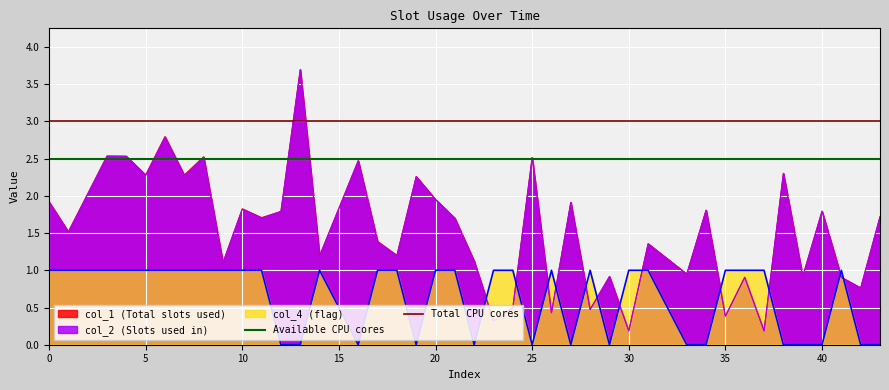

Which series ends up on top after the final intersection of col_4 (flag) and col_1 (Total slots used)?

col_1 (Total slots used)